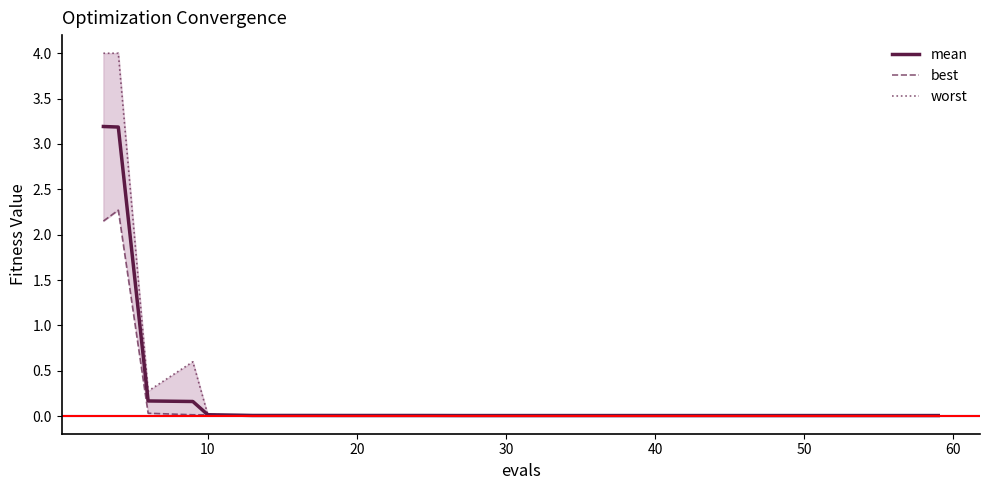

At how many categories does at least one series exceed 1?

2